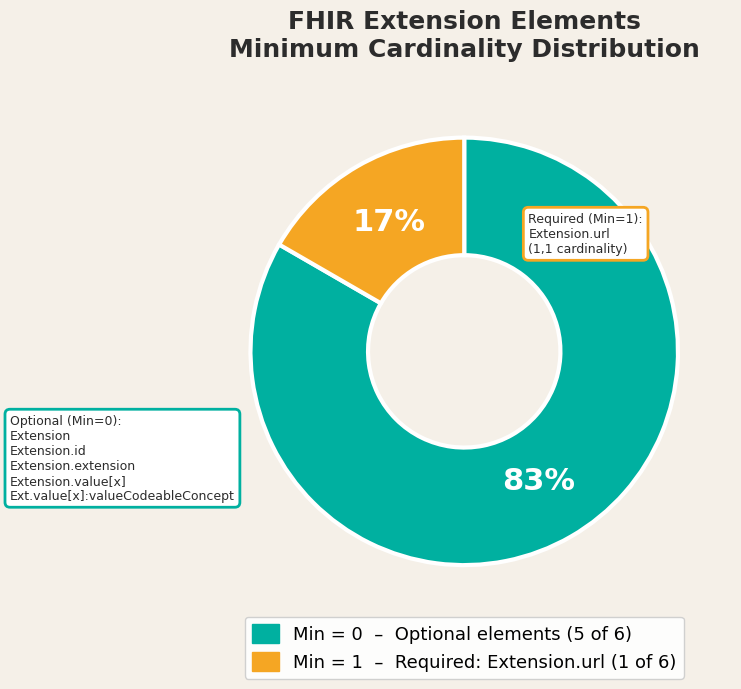

Is there a majority slice in this chart?

Yes